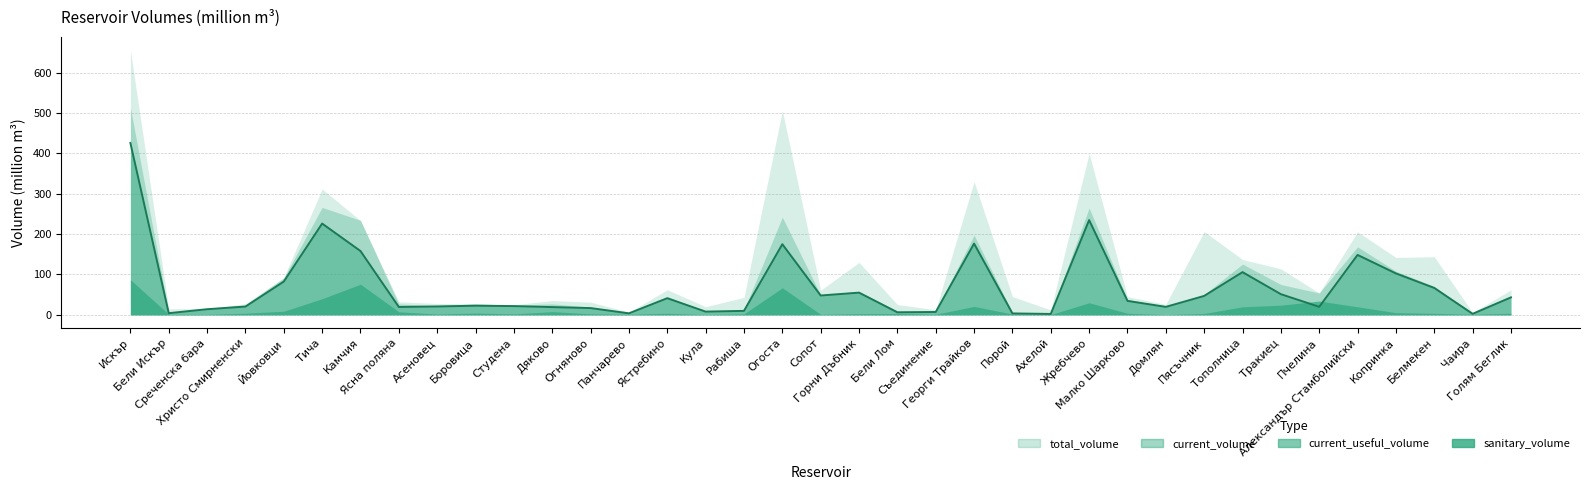

What is the lowest value of the sanitary_volume series?

0.7